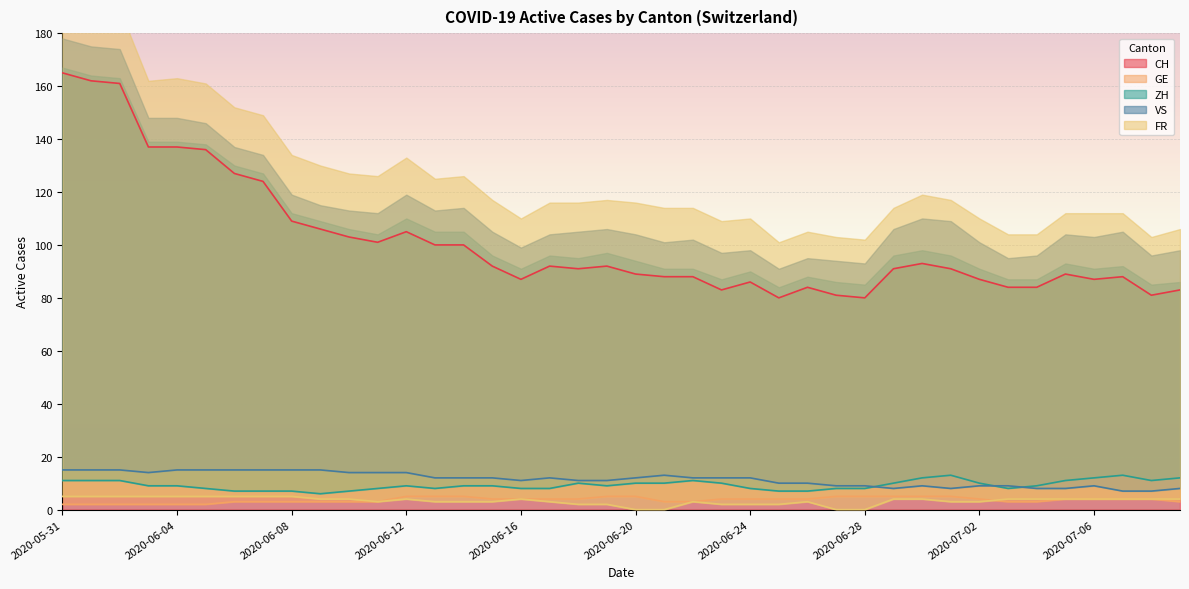

Which category has the highest value in the ZH series?

2020-07-01